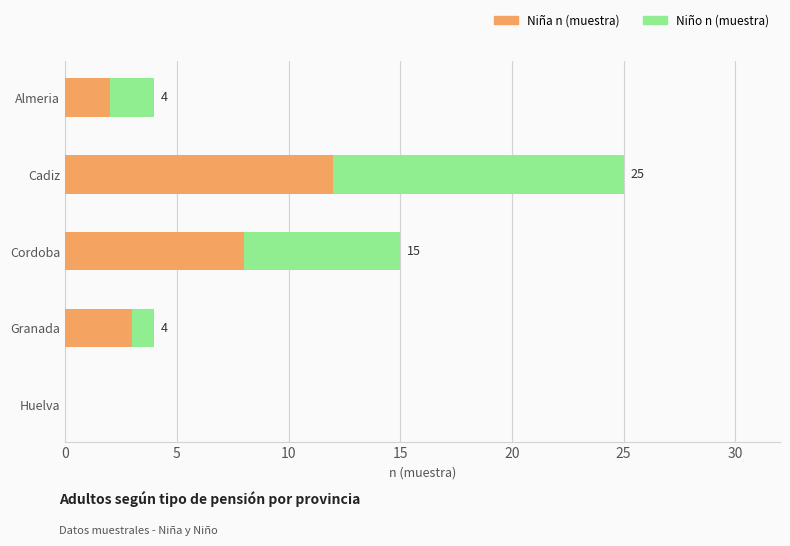

The Niña n (muestra) series shows 13 at Cordoba. True or false?

False